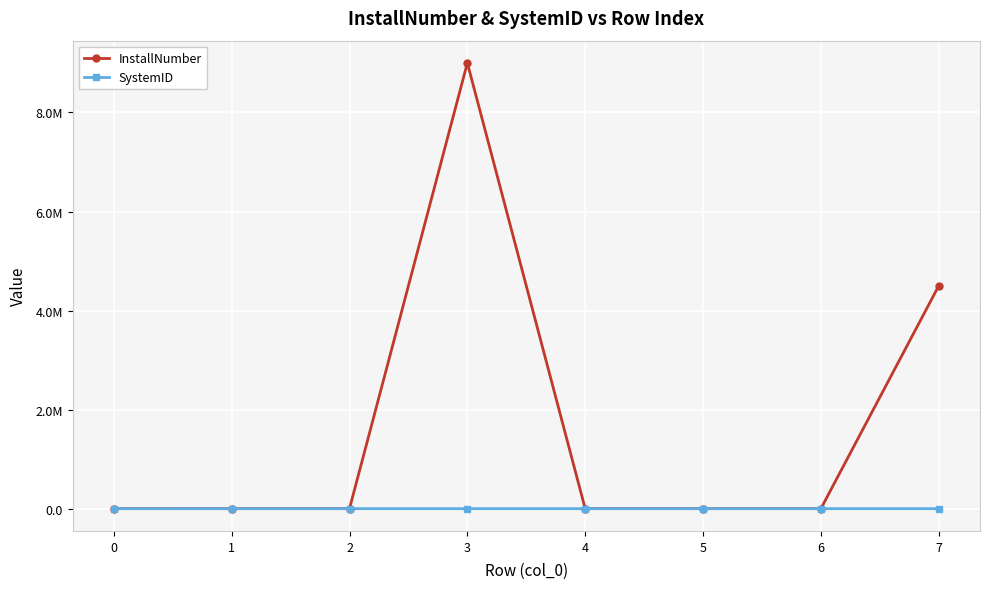

Reading right to left, transcribe all the data shown in this chart.

InstallNumber: 4500000.0	1.0	4.5	100.0	9000000.0	1.0	9.0	150.0
SystemID: 31.0	30.0	28.0	27.0	31.0	29.0	26.0	25.0